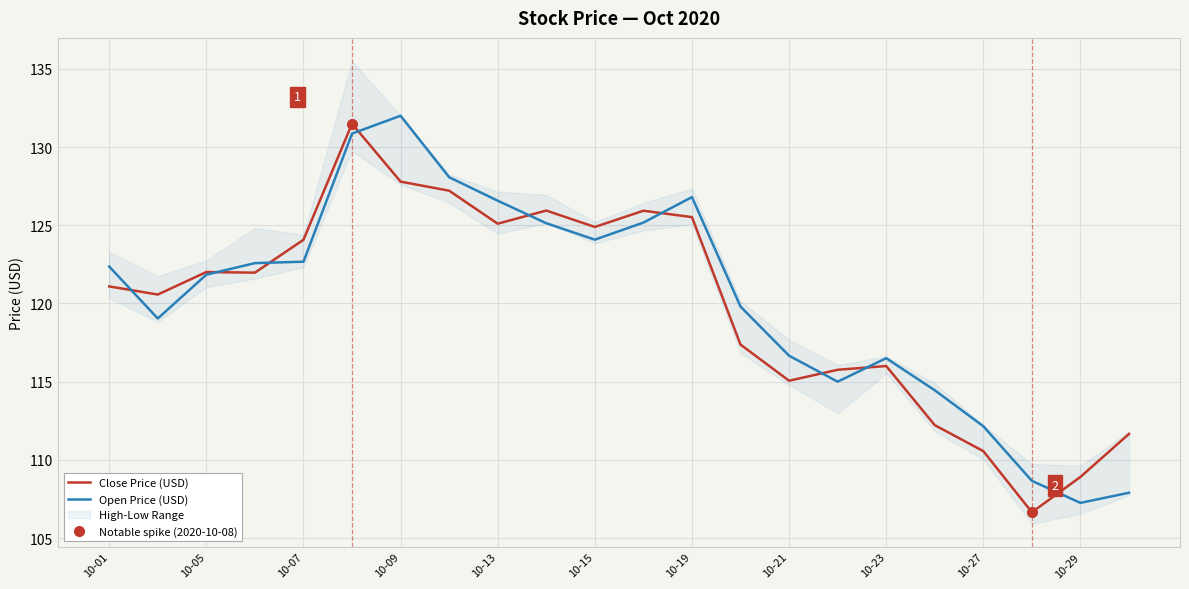

How many times do Close Price (USD) and Open Price (USD) cross each other?

9